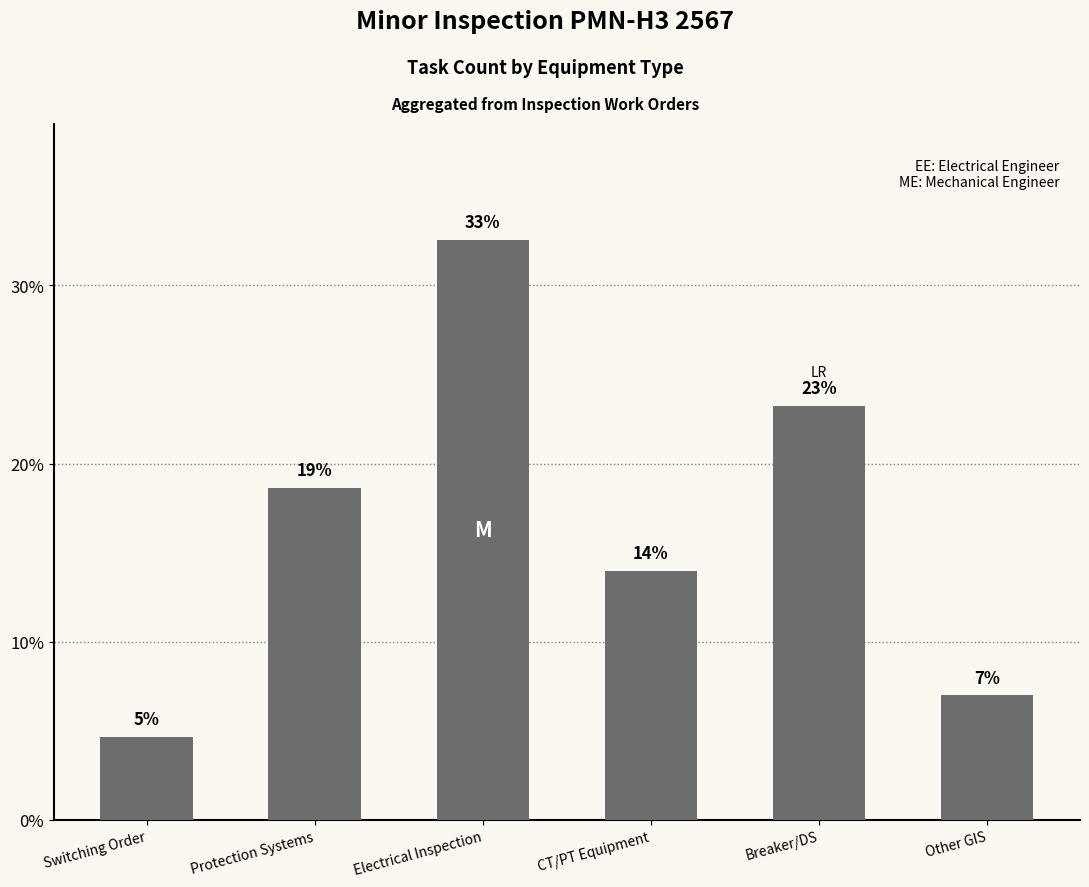

How many bars are there in total?

6